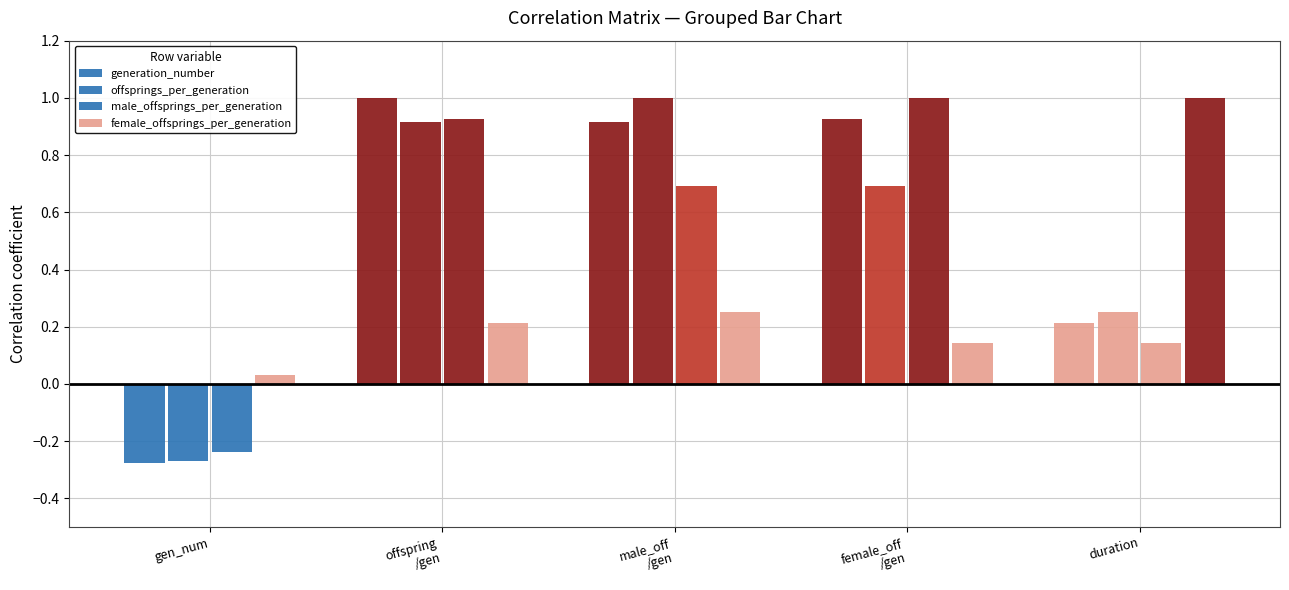

What value does the offsprings_per_generation series have at female_off
/gen?

0.7